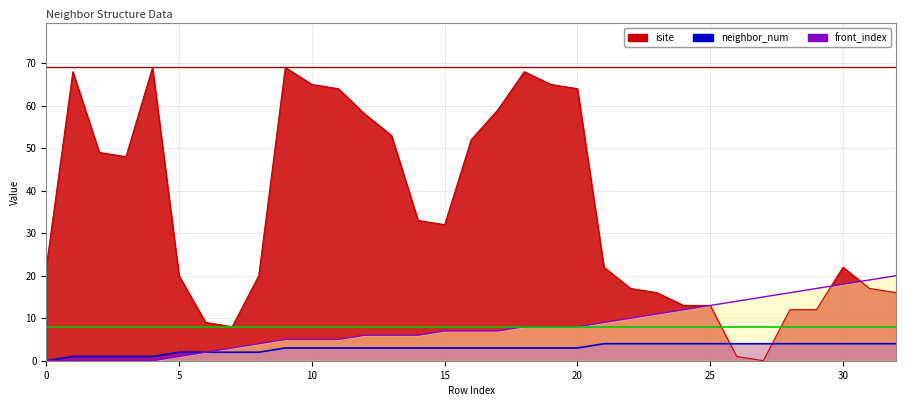

How many times do isite and front_index cross each other?

2